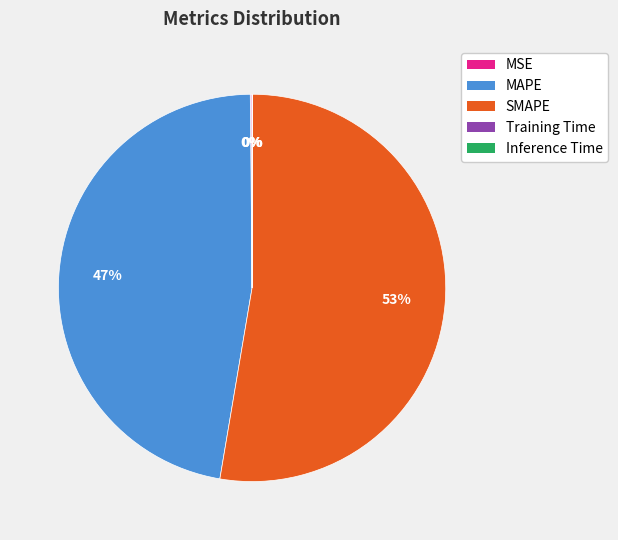

To the nearest percent, what is the average slice percentage?

20%